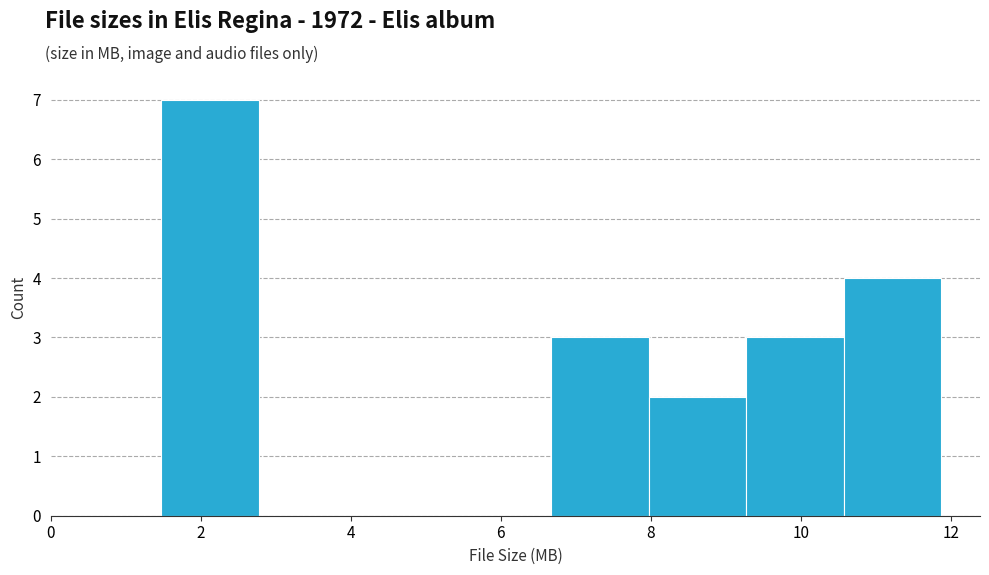

What is the height of the bar covering 10.6 to 11.8 on the x-axis? Neither the bar edges nor the heights are printed on the chart, so give them approximately, as read against the axes.

4